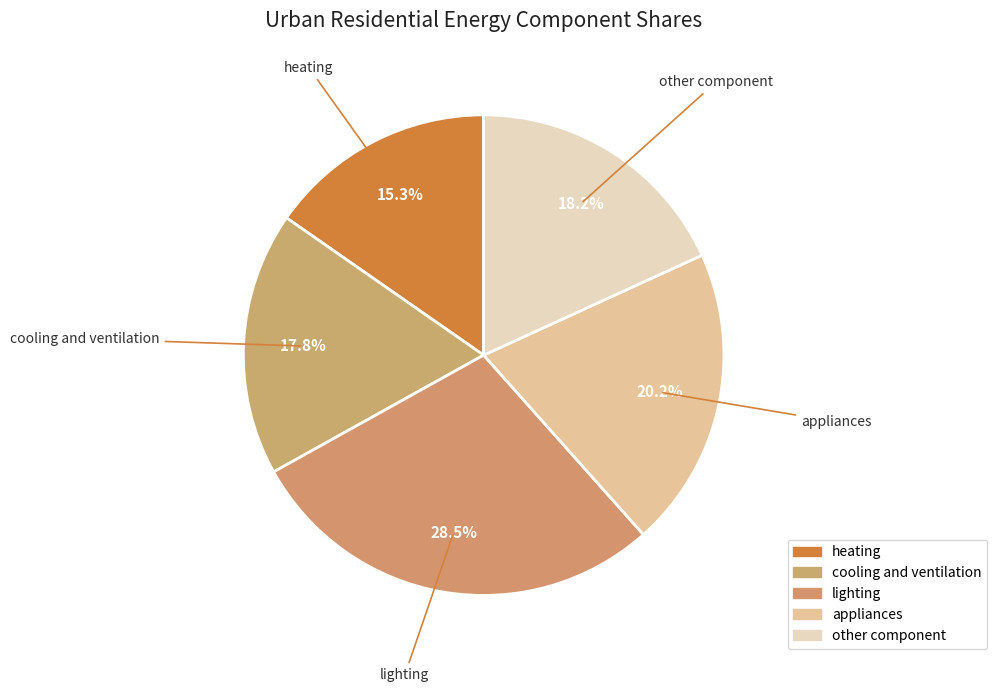

Which slice is the largest?

lighting